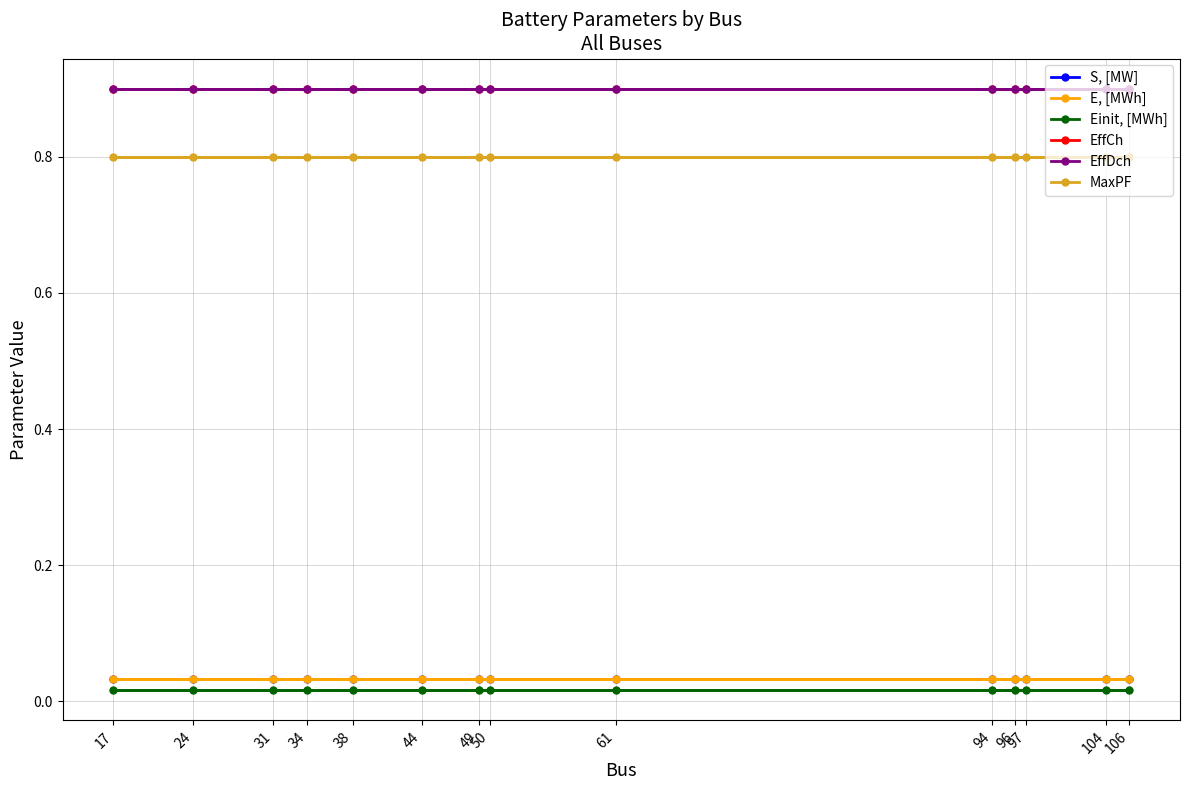

At how many categories does at least one series exceed 0?

14